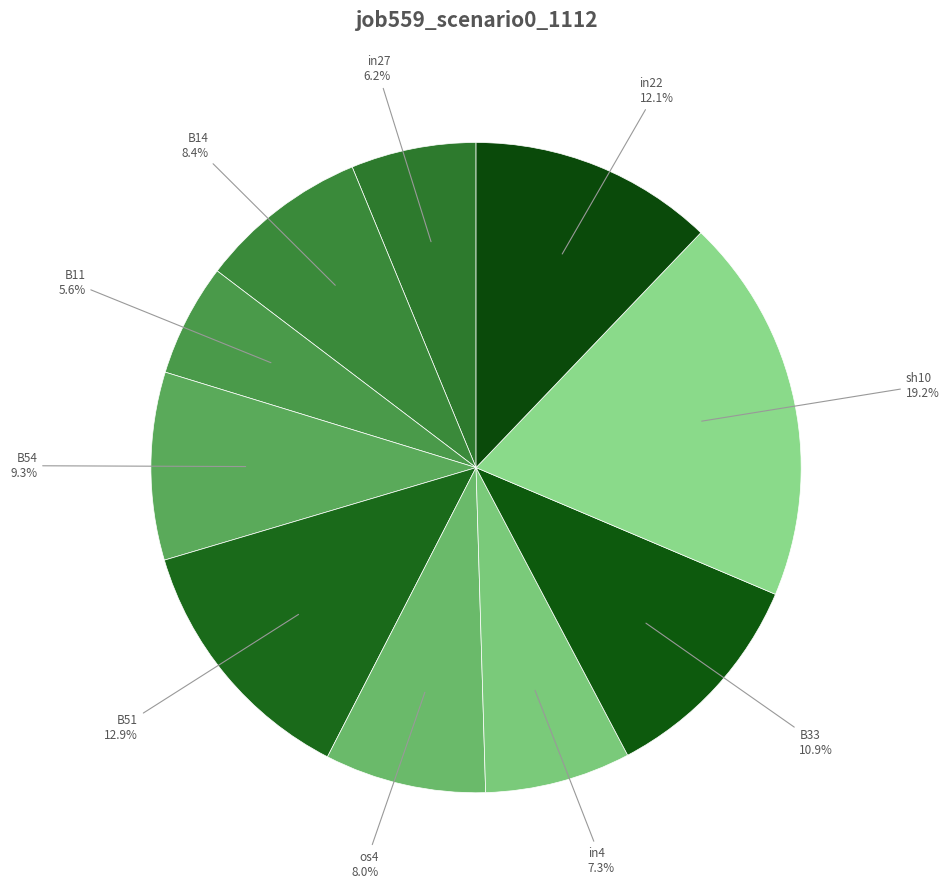

True or false: B54 accounts for 1% of the total.

False